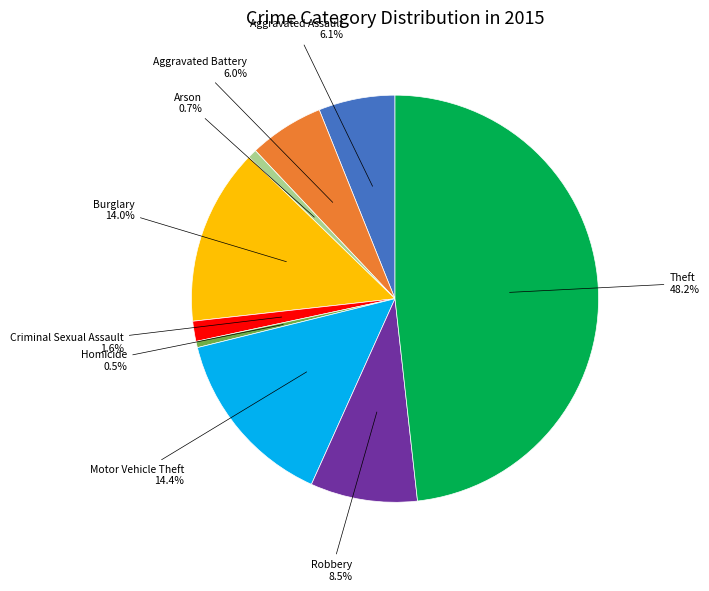

True or false: Arson accounts for 1% of the total.

True